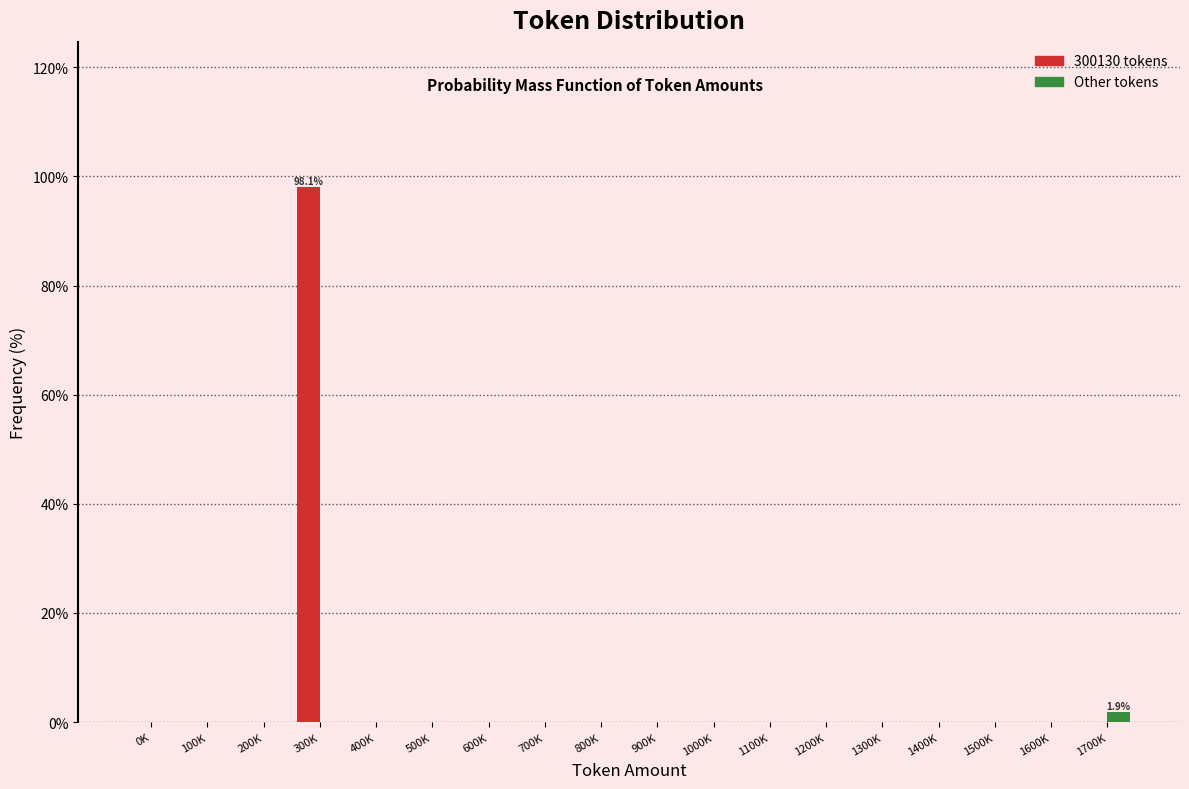

Which series has the largest total across all categories?

300130 tokens